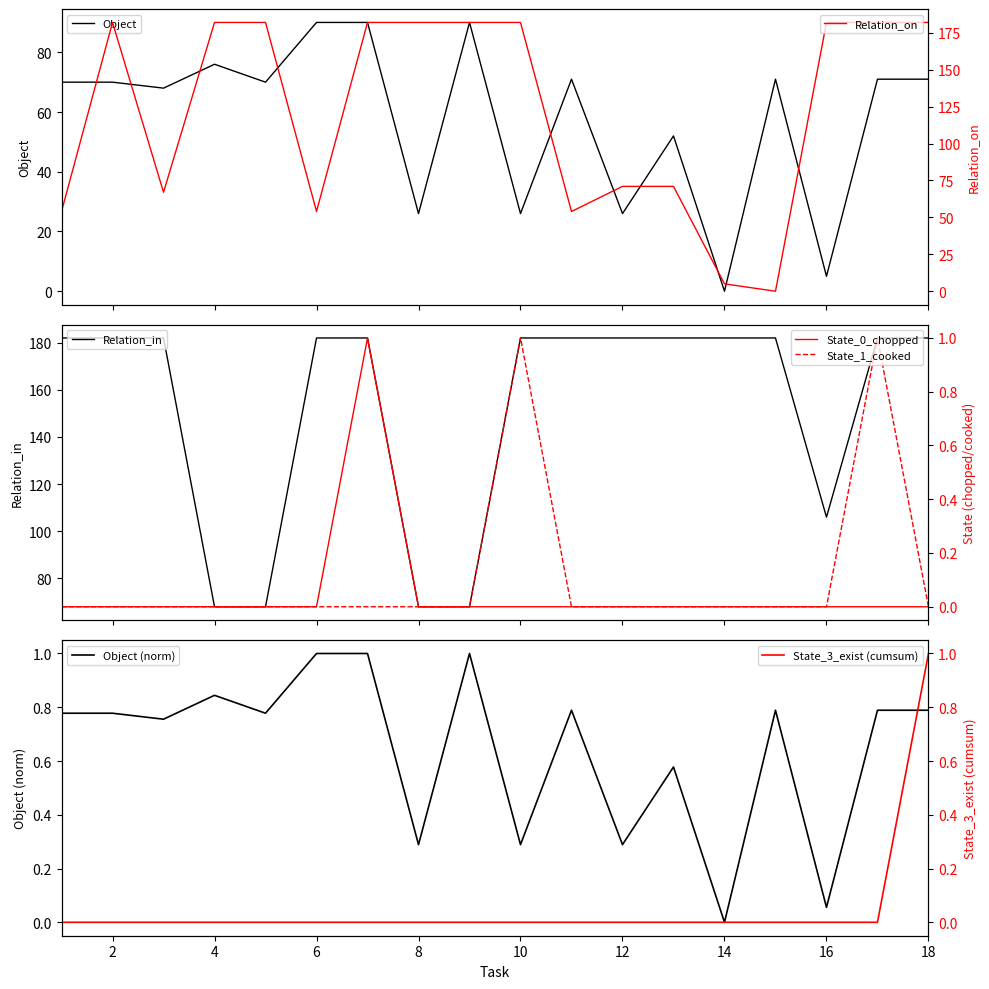

Which series has the largest total across all categories?

Relation_in